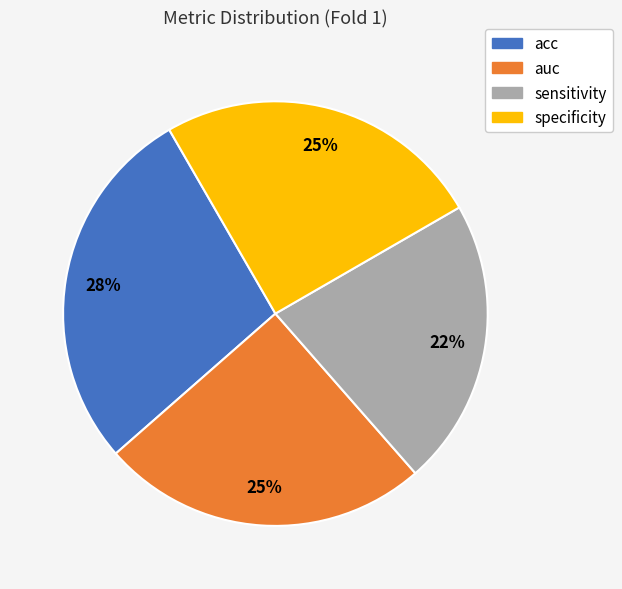

To the nearest percent, what is the combined percentage of specificity and auc?

50%